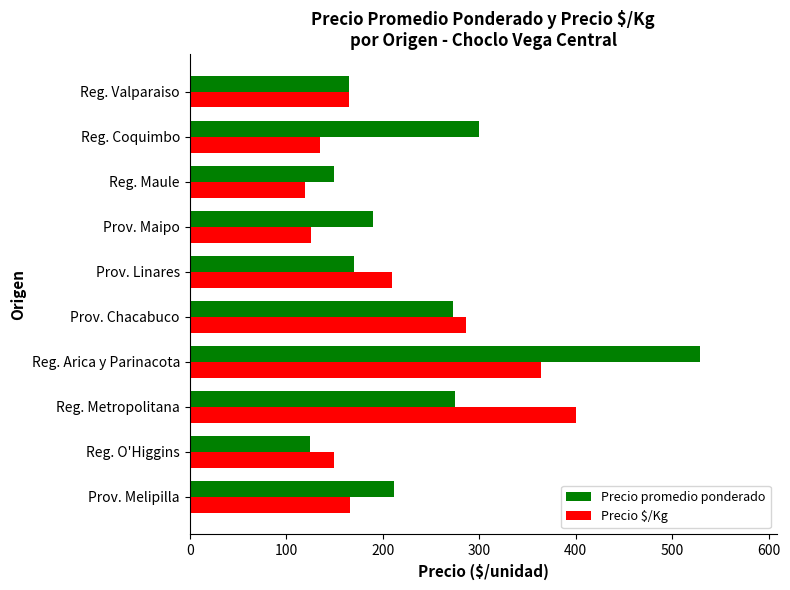

Is the value of Precio promedio ponderado at Prov. Maipo greater than the value of Precio $/Kg at Reg. Arica y Parinacota?

No